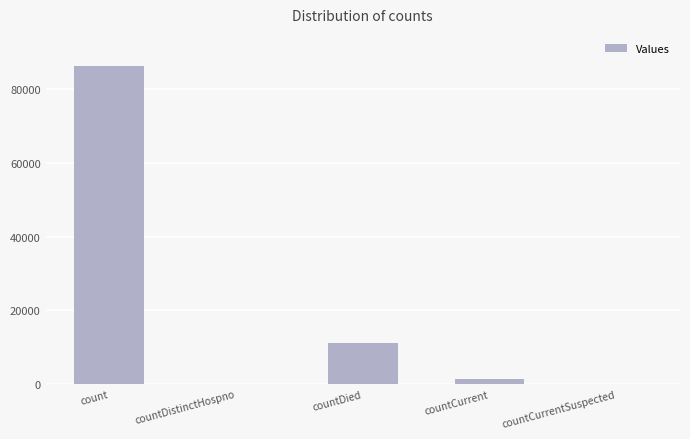

At which label is the value closest to 43137?

countDied